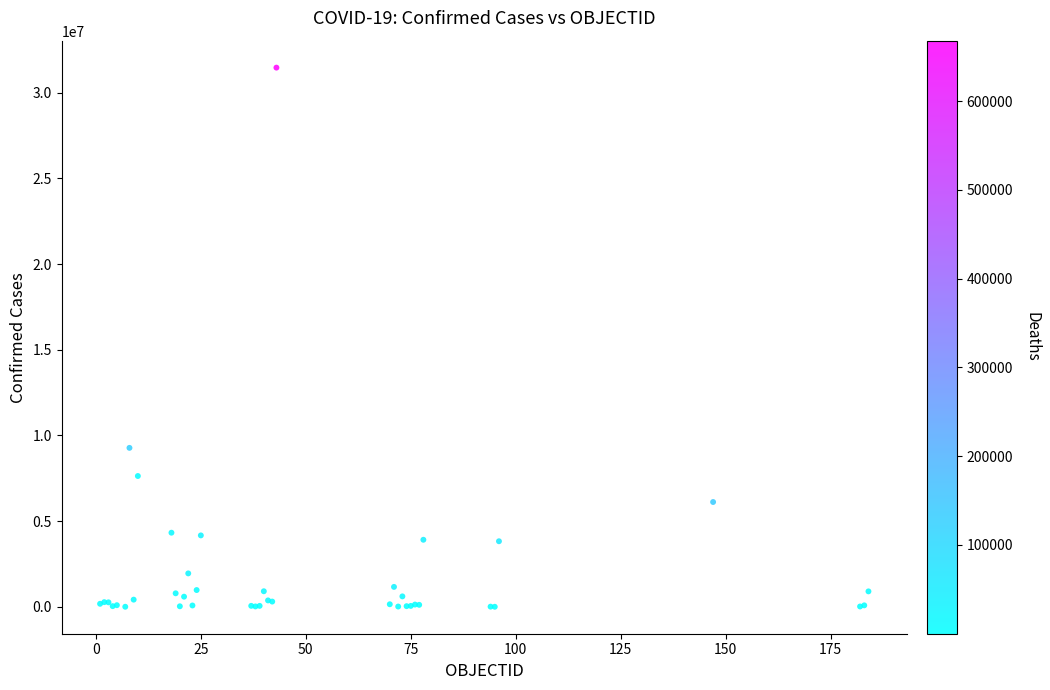

What Y value in the scatter plot is closest to 15732141?

9276618